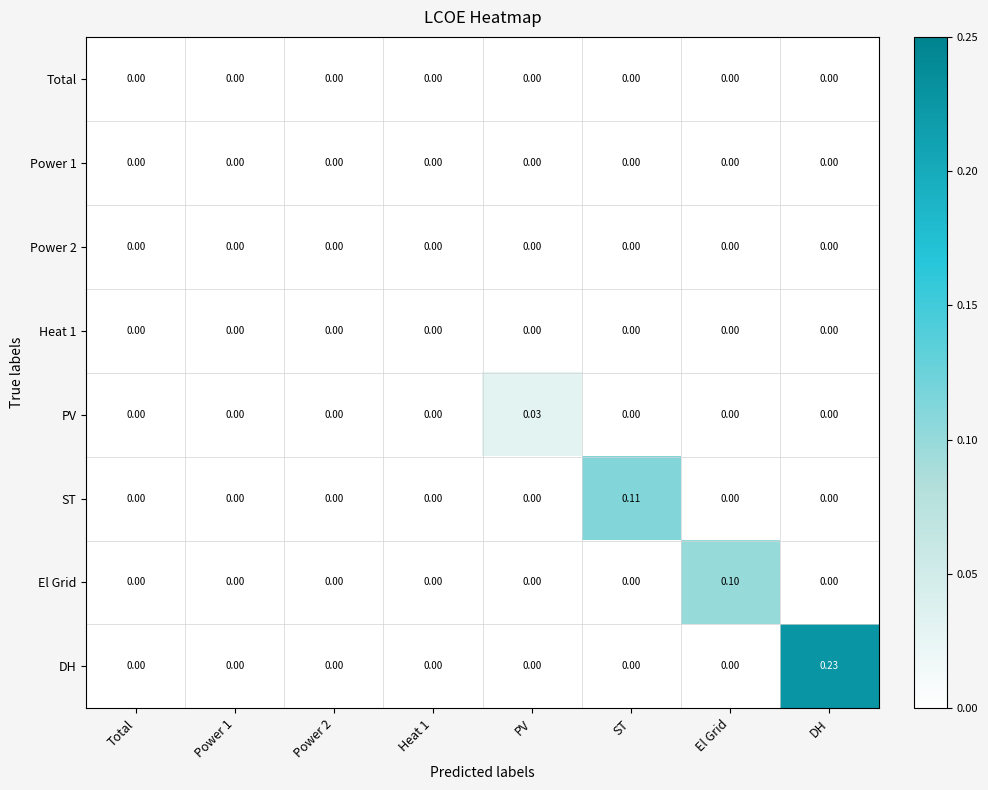

Which series has the widest spread of values?

DH